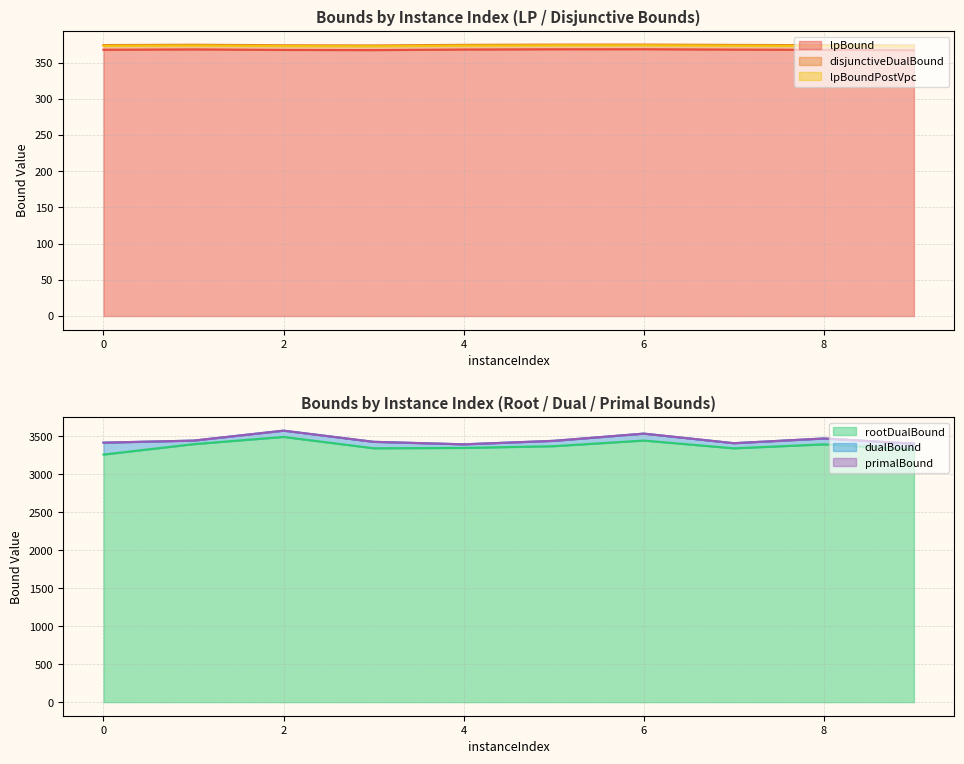

What is the maximum value for disjunctiveDualBound?

374.9